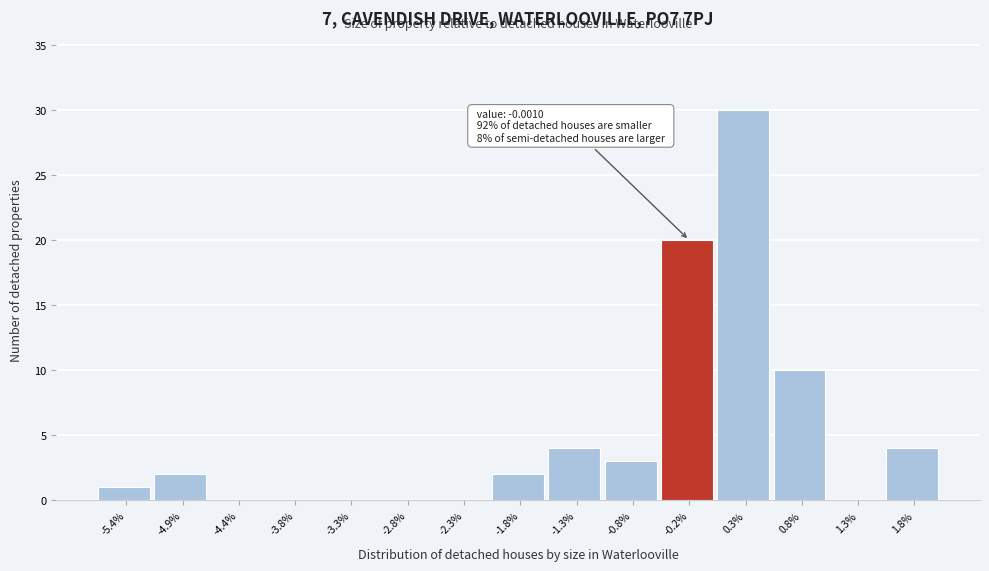

Reading left to right, extract all data points from this chart.

-5.4%=1	-4.9%=2	-4.4%=0	-3.8%=0	-3.3%=0	-2.8%=0	-2.3%=0	-1.8%=2	-1.3%=4	-0.8%=3	-0.2%=20	0.3%=30	0.8%=10	1.3%=0	1.8%=4